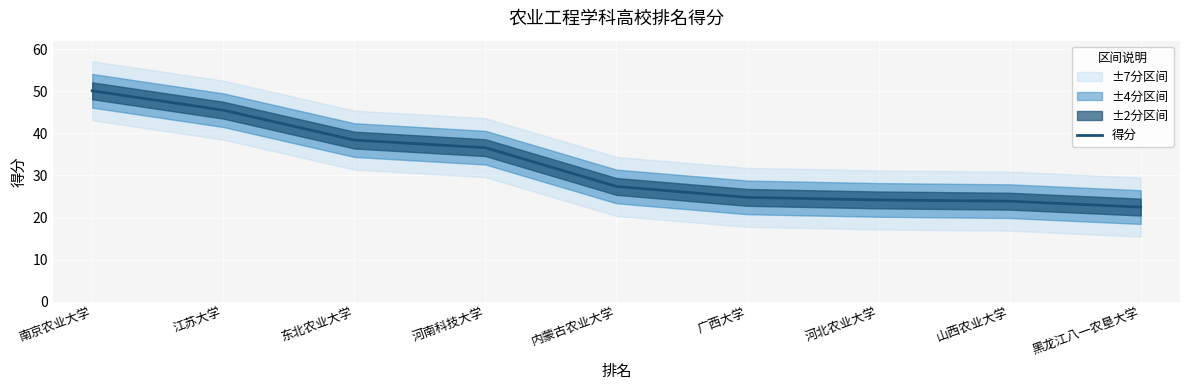

True or false: the data shows 45.5 at 江苏大学.

True